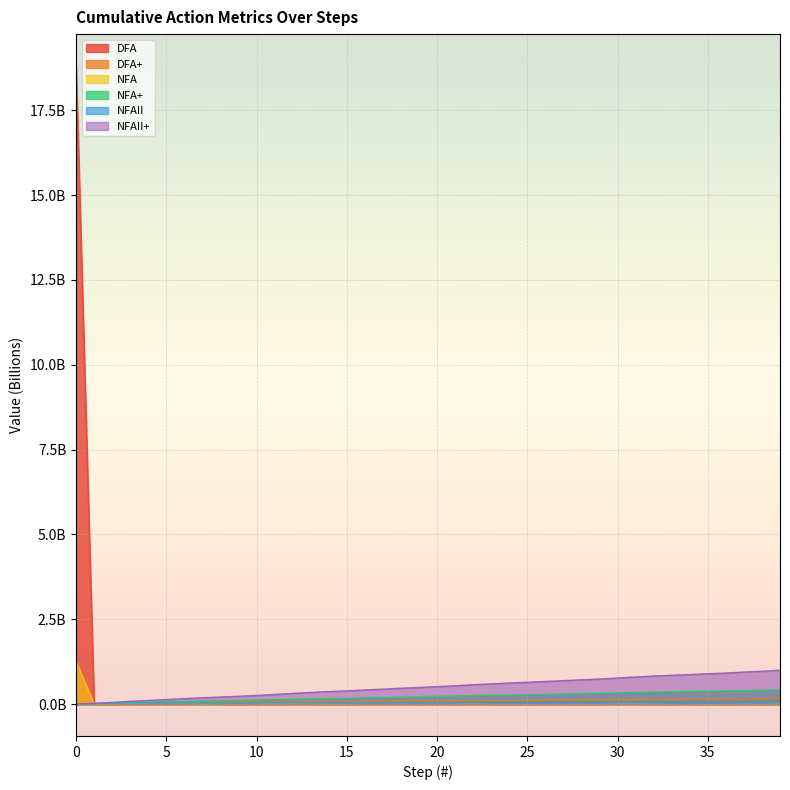

Is the value of NFA+ at 18 greater than the value of DFA at 6?

Yes